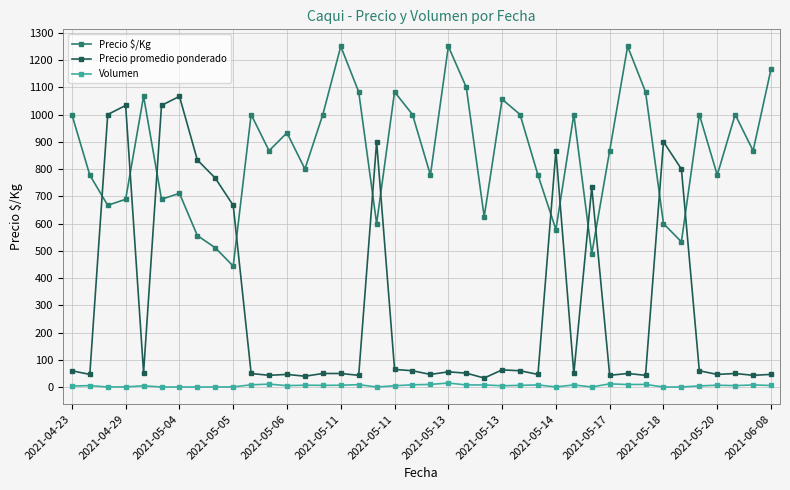

What is the maximum value shown in the chart?

1250.0